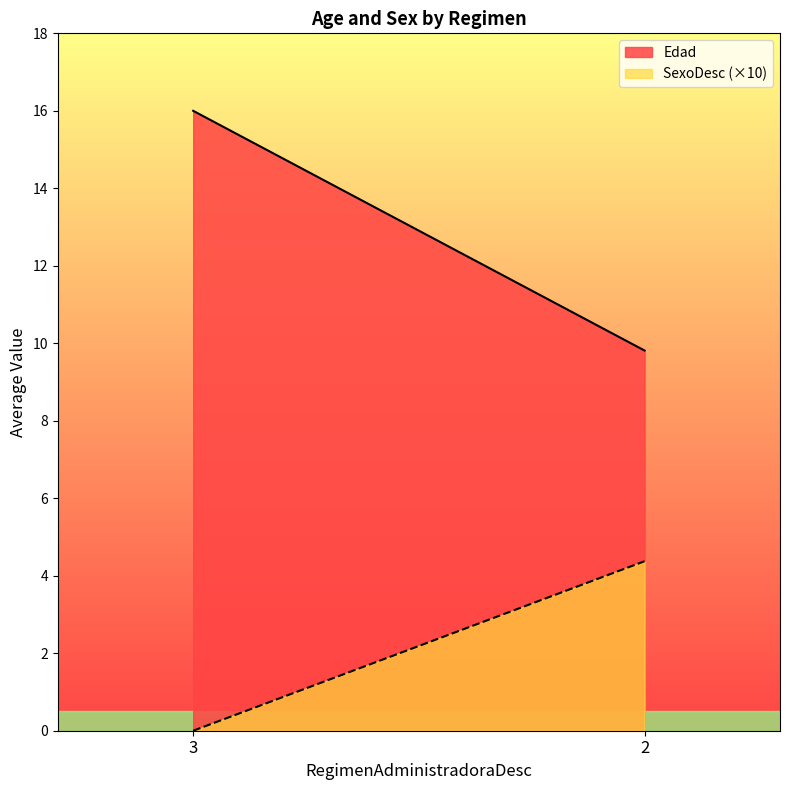

Reading right to left, transcribe all the data shown in this chart.

Edad: 9.8	16.0
SexoDesc (×10): 4.4	0.0